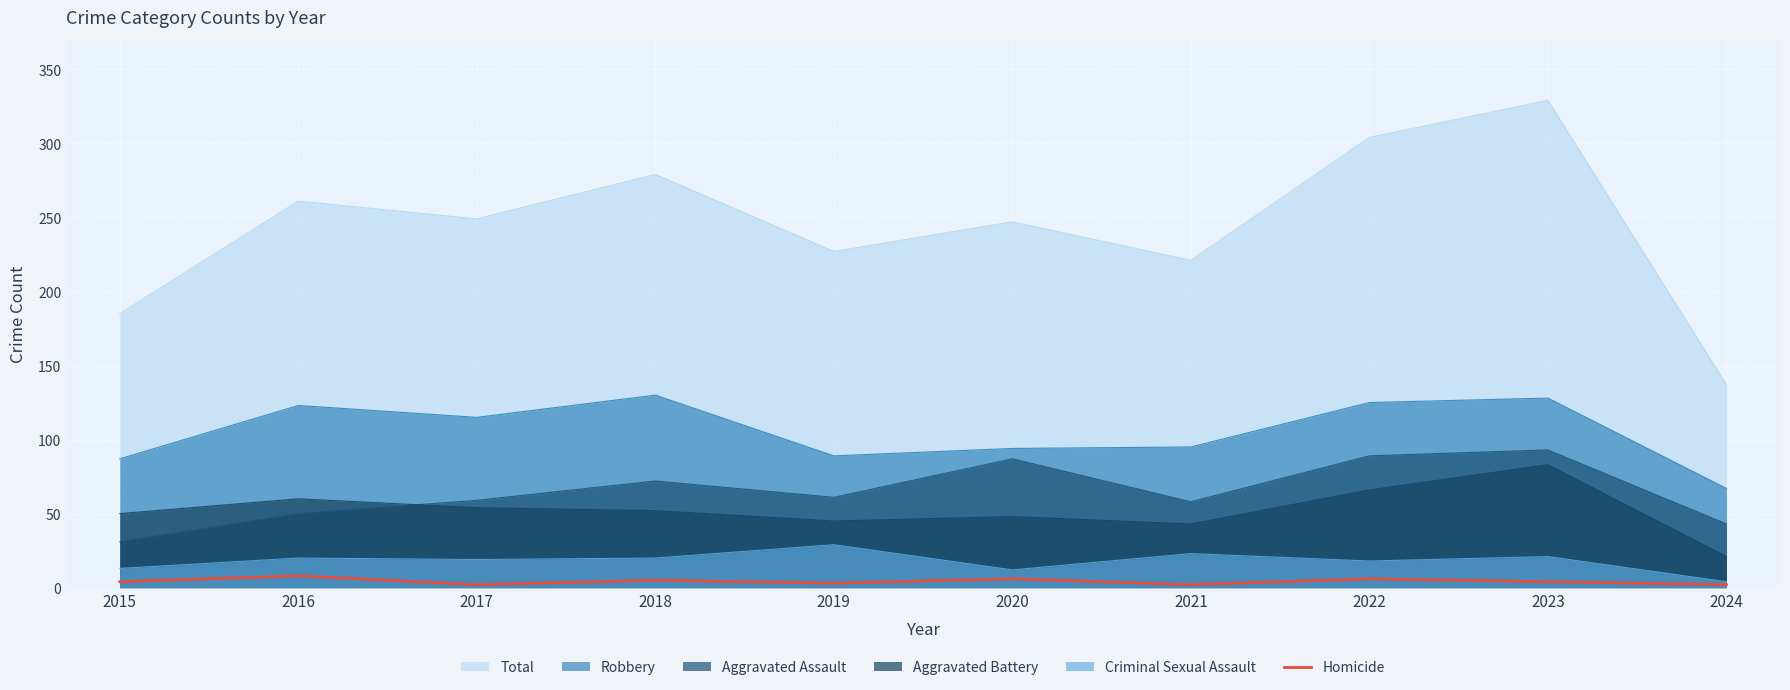

What is the maximum value for Aggravated Assault?

93